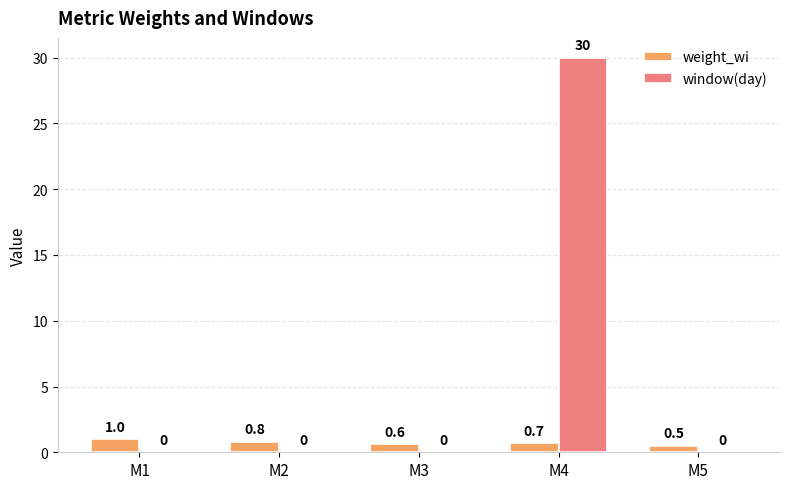

Is it true that window(day) equals 0.0 at M5?

True